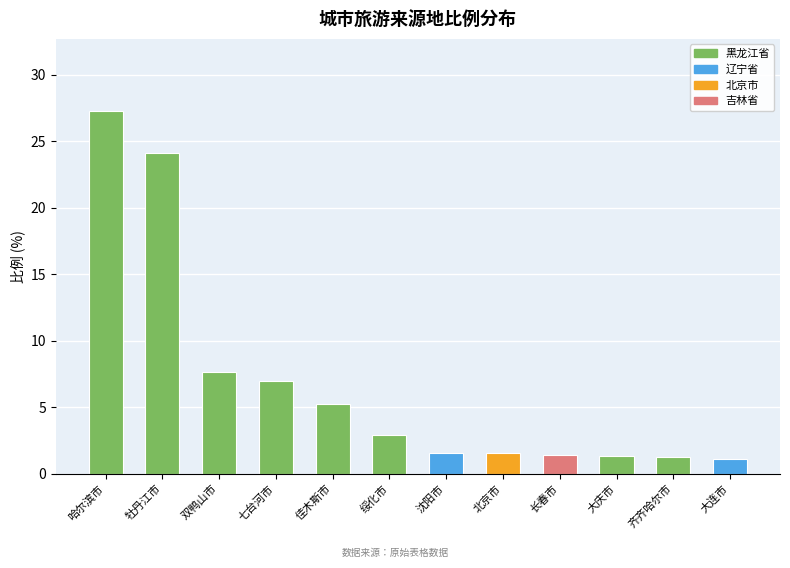

How many values in the 吉林省 series exceed 0?

1